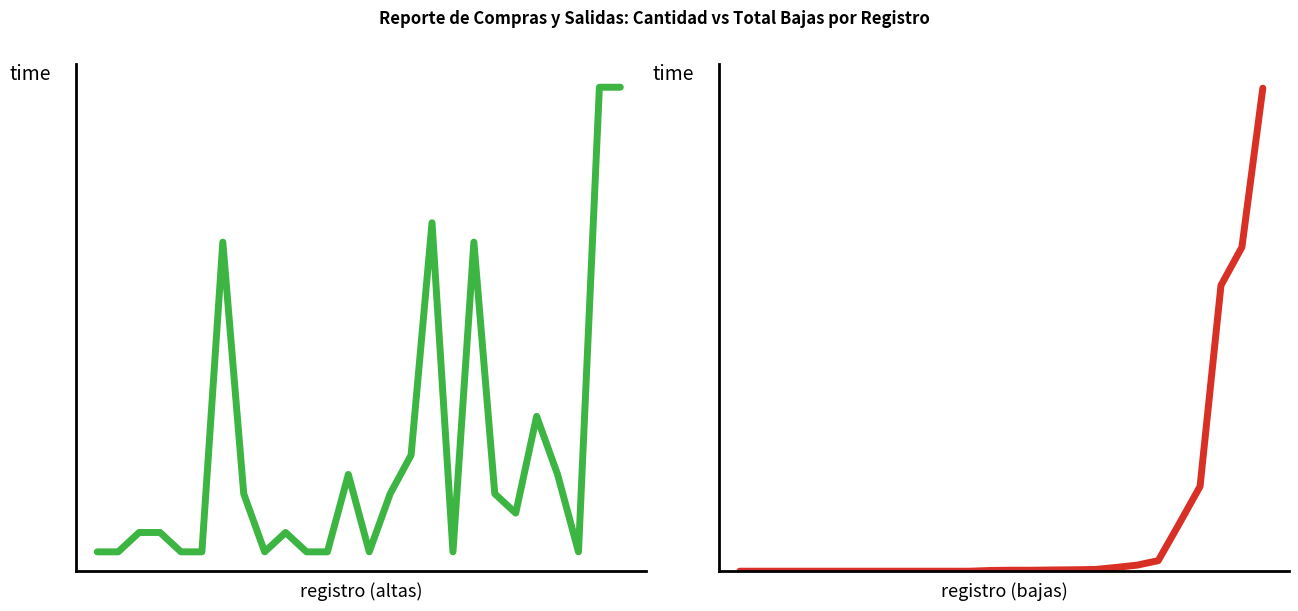

List the series in order of their overall mean, lowest first.

CANTIDAD (Altas), TOTAL (Bajas)